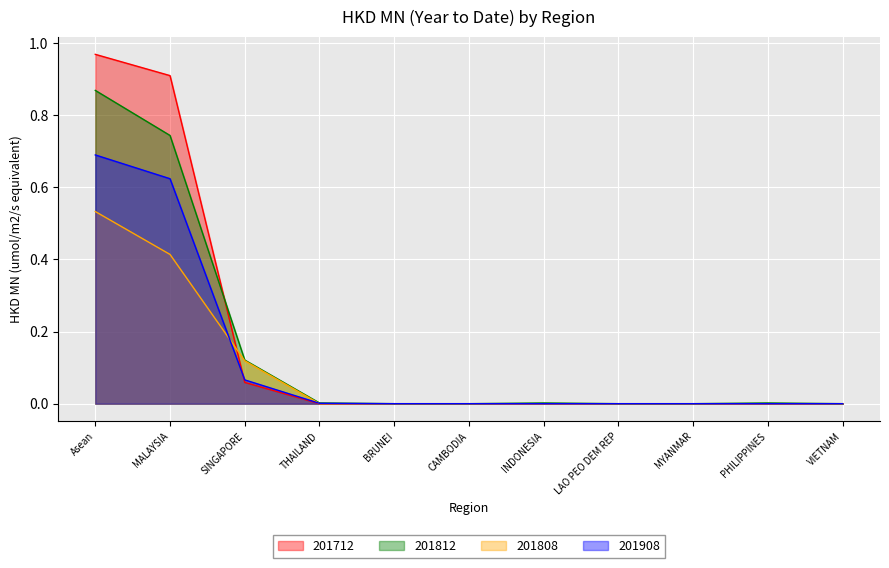

Rank the series by their maximum value, from highest to lowest.

201712, 201812, 201908, 201808